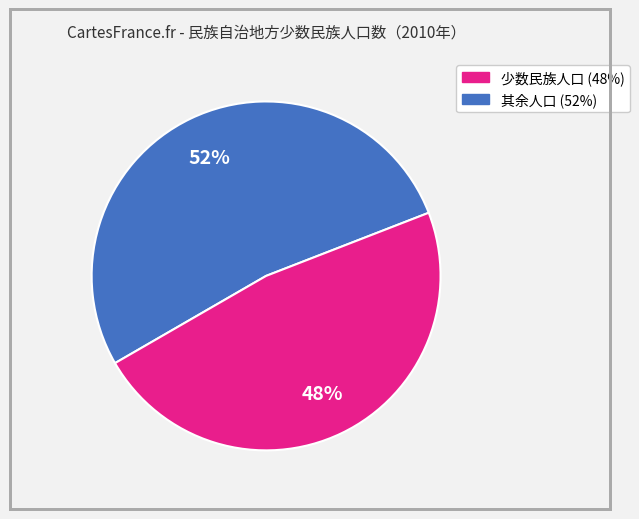

Is there any slice that represents more than half of the pie?

Yes